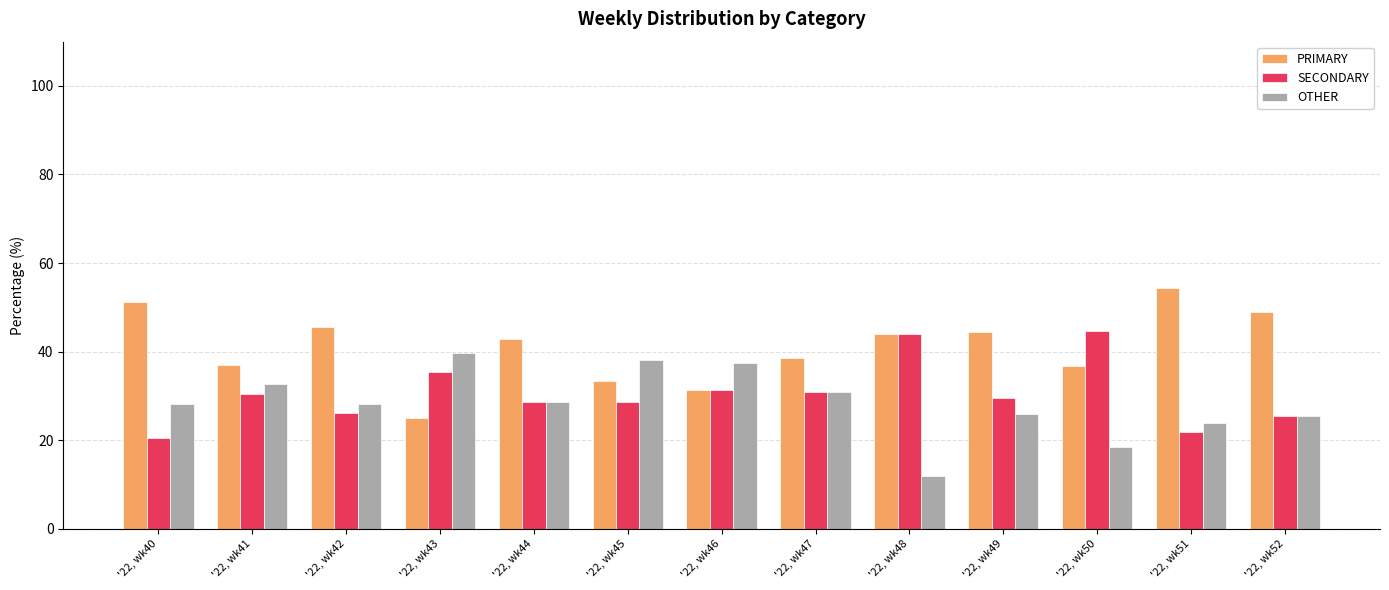

At '22, wk45, list the series in order from smallest to largest.

SECONDARY, PRIMARY, OTHER